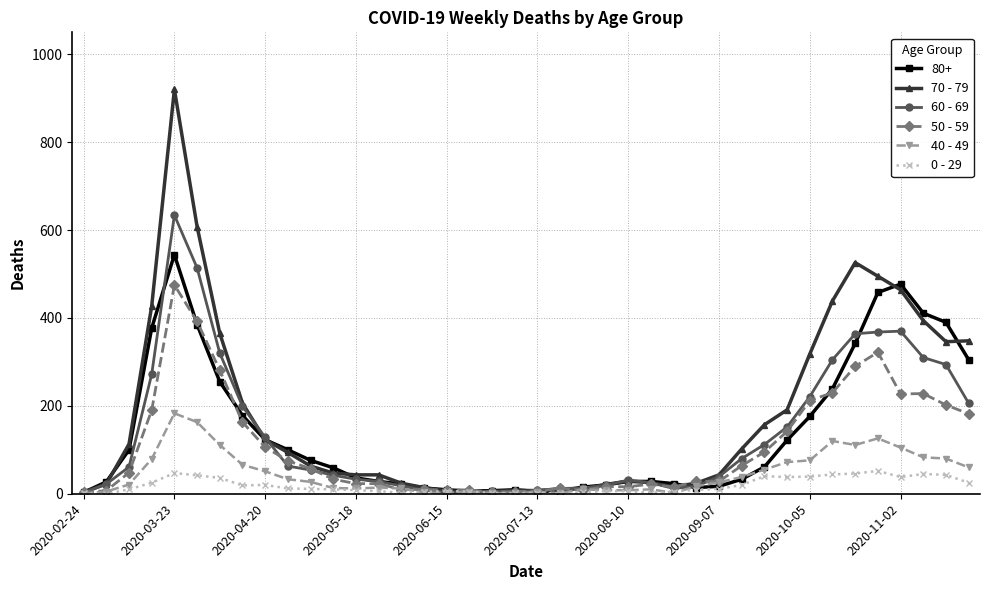

What is the sum of all 60 - 69 values?

5371